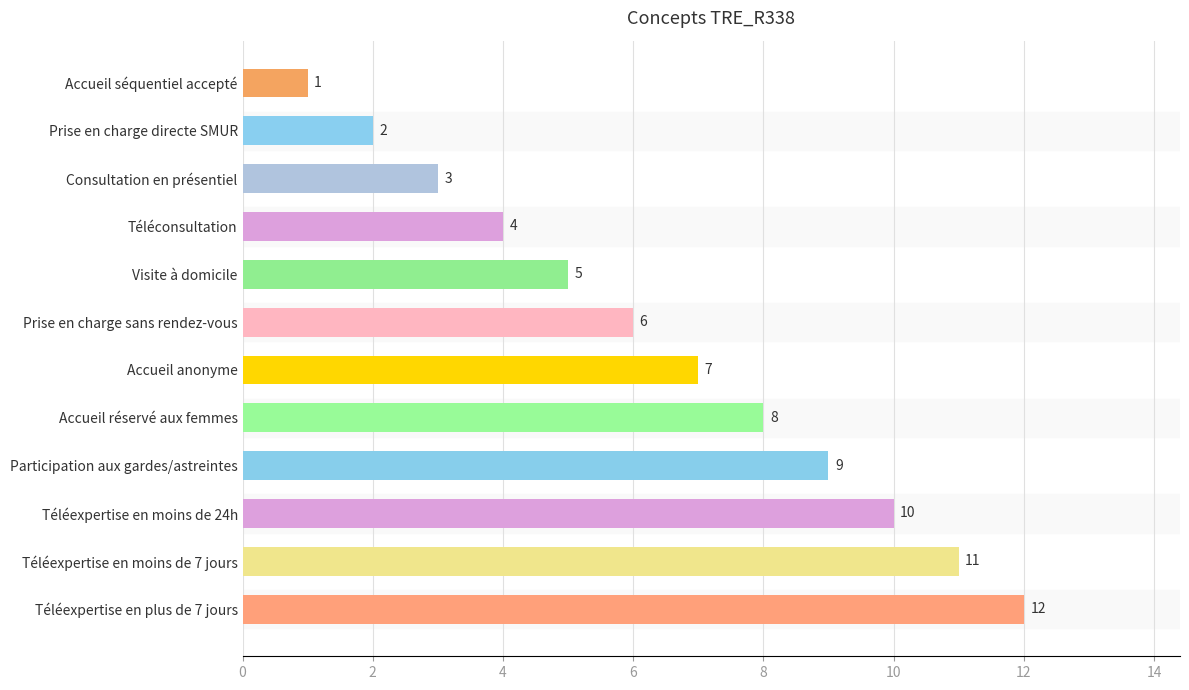

What is the difference between the values at Prise en charge directe SMUR and Participation aux gardes/astreintes?

7